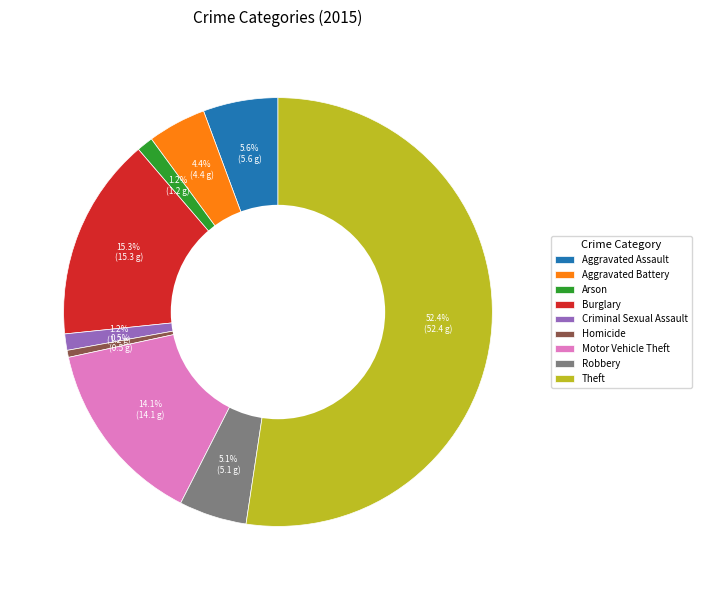

The Aggravated Assault slice represents 6% of the pie. True or false?

True